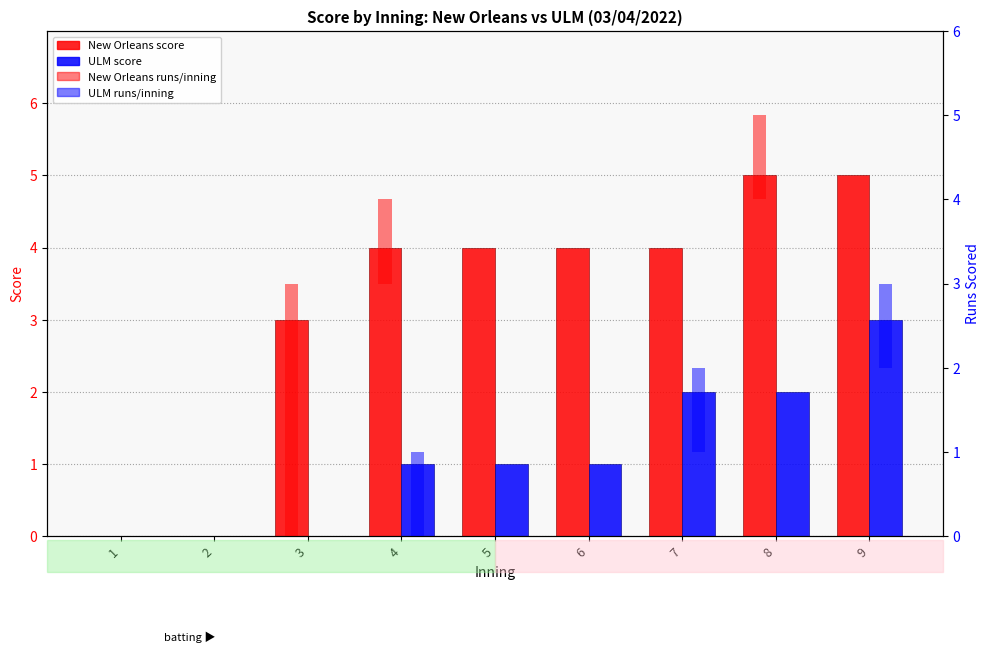

What is the difference between the highest and lowest values at 9?

5